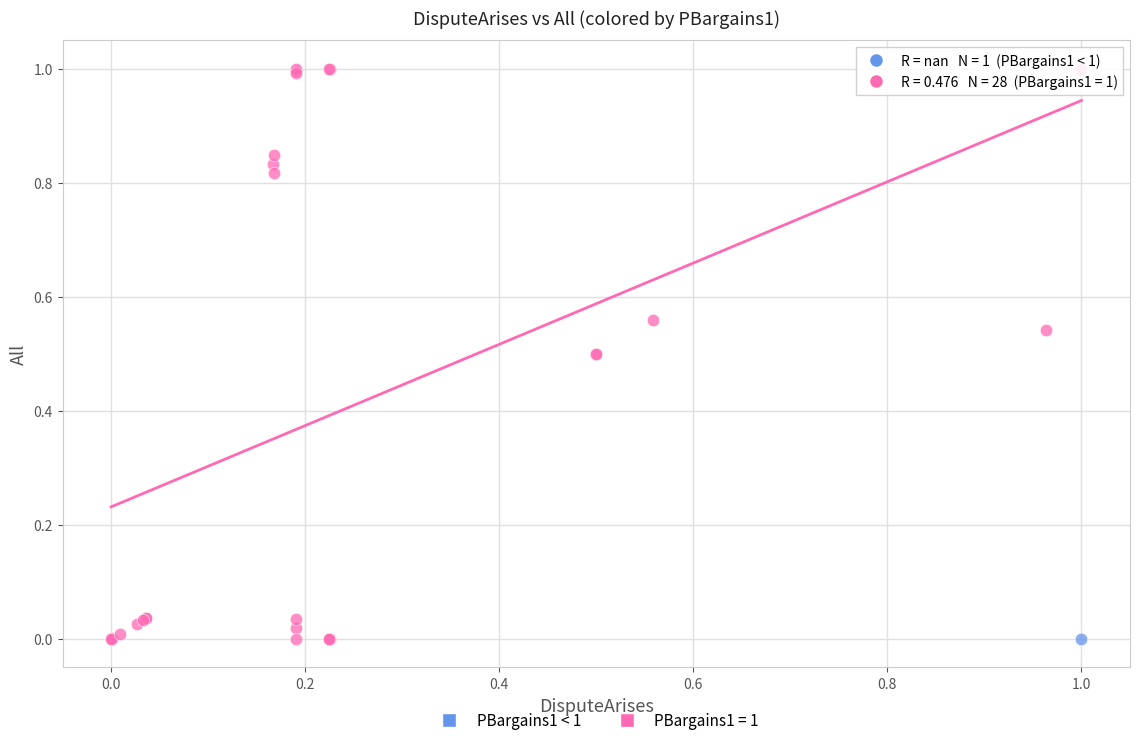

What are all the series names shown in the legend?

PBargains1 < 1, PBargains1 = 1